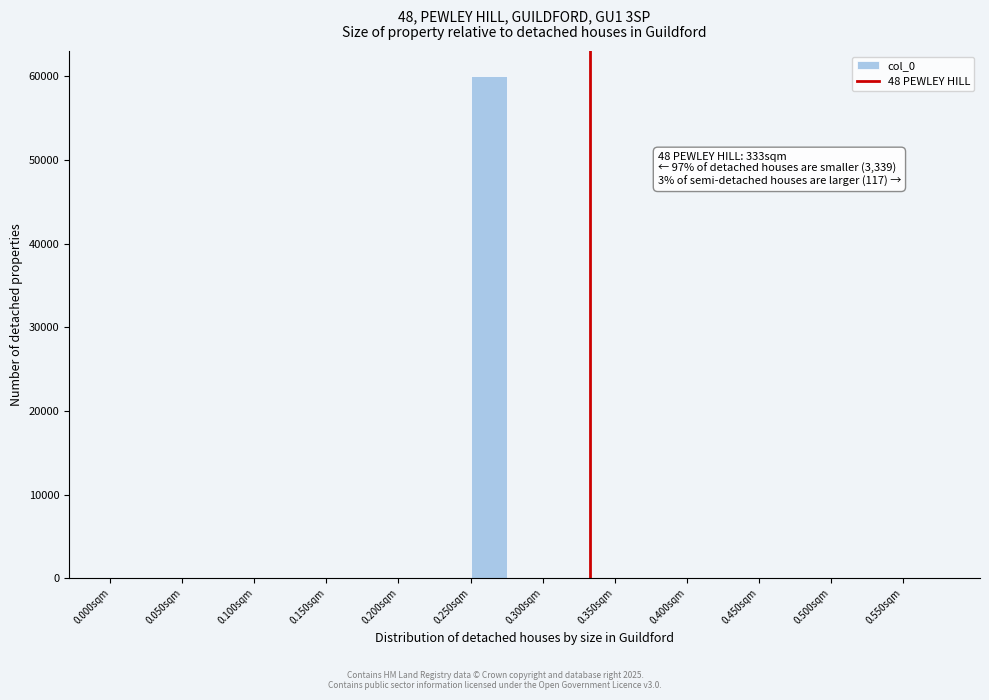

Over which range of the x-axis is the bar tallest?

0.250 to 0.275